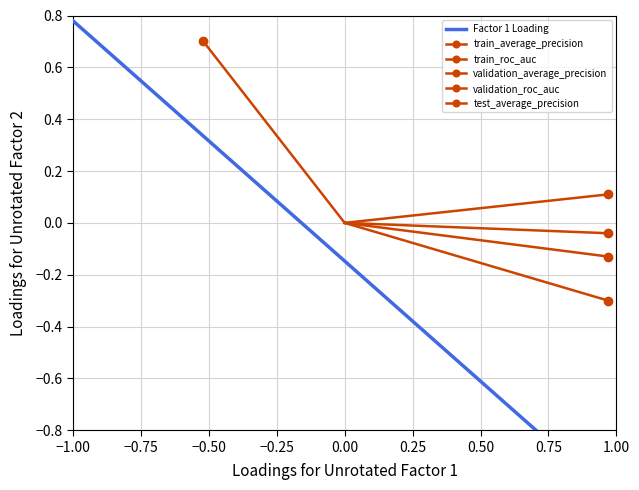

Is the value of validation_average_precision at −1.00 greater than the value of validation_roc_auc at −0.75?

Yes